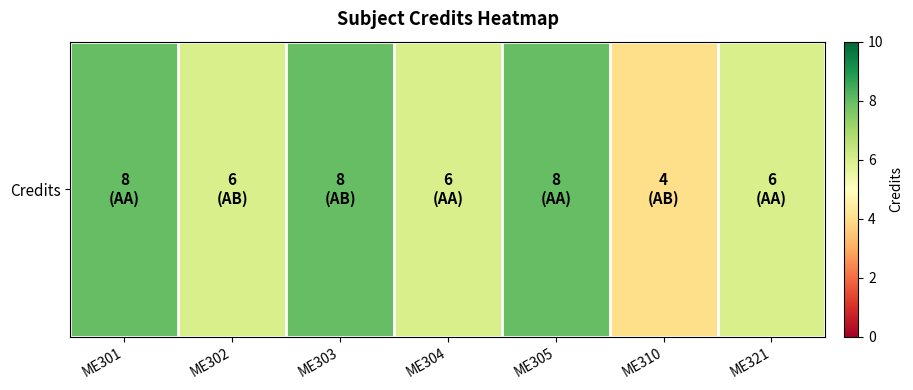

The chart shows a value of 4 at ME310. True or false?

True